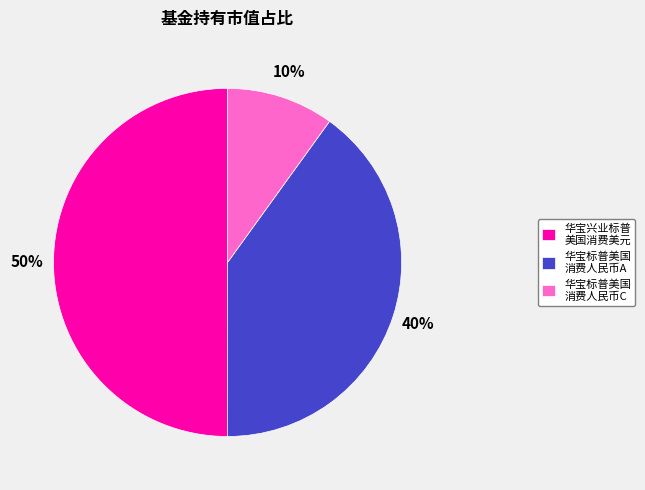

Between 华宝兴业标普 美国消费美元 and 华宝标普美国 消费人民币A, which is larger?

华宝兴业标普 美国消费美元